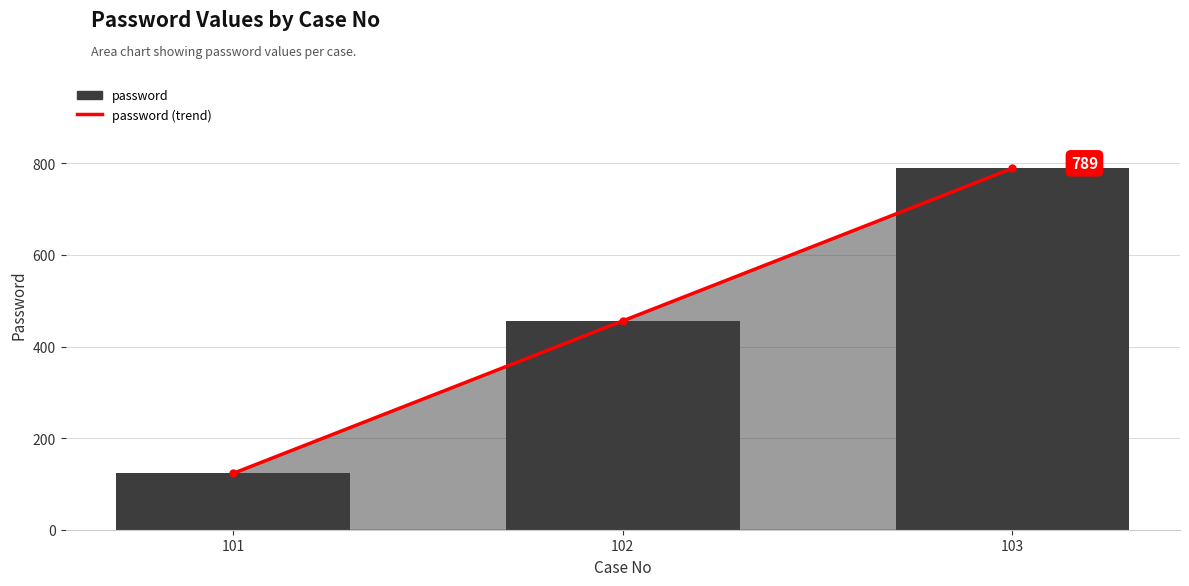

How many series are shown in this chart?

2